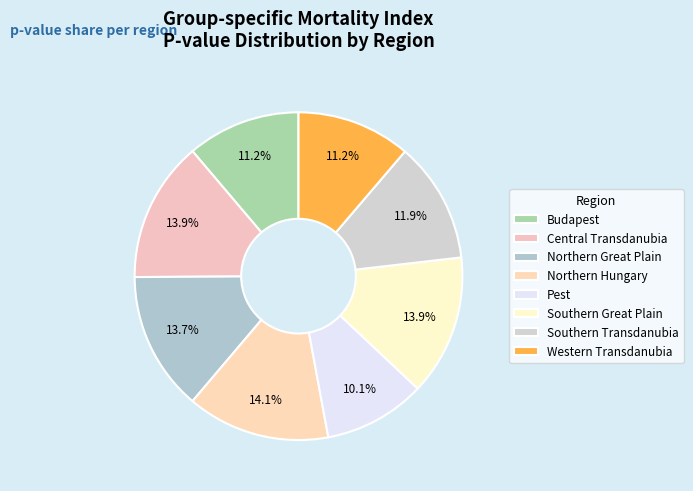

Does any single category account for the majority?

No